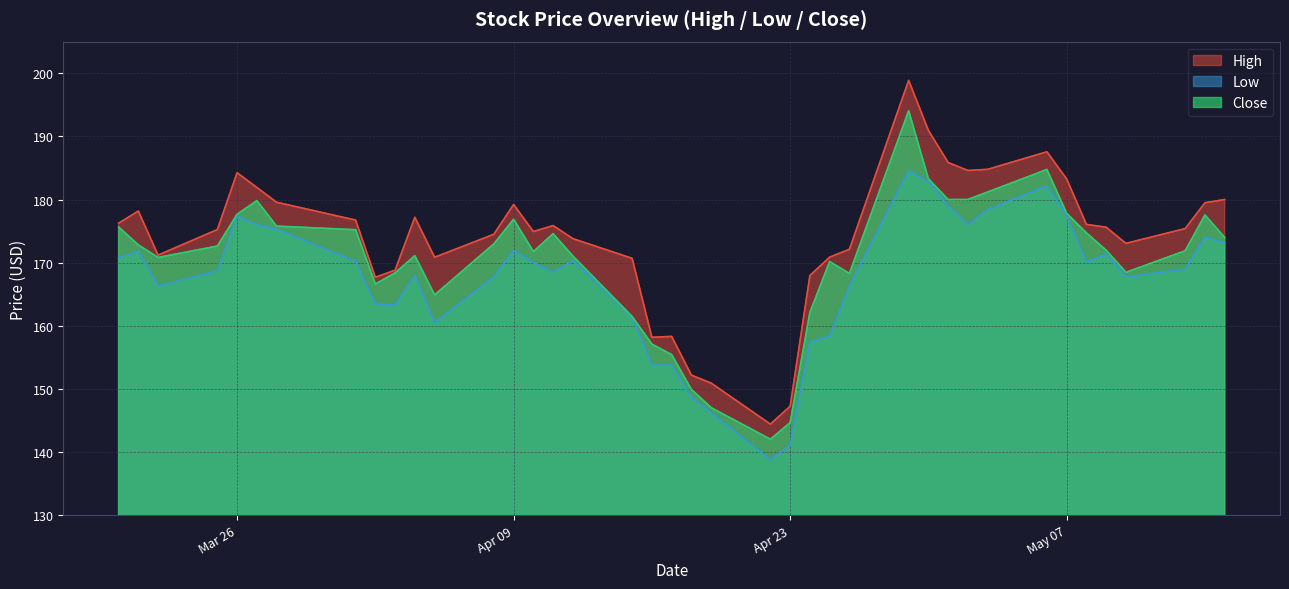

Is the value of High at 2024-05-15 greater than the value of Low at 2024-05-08?

Yes